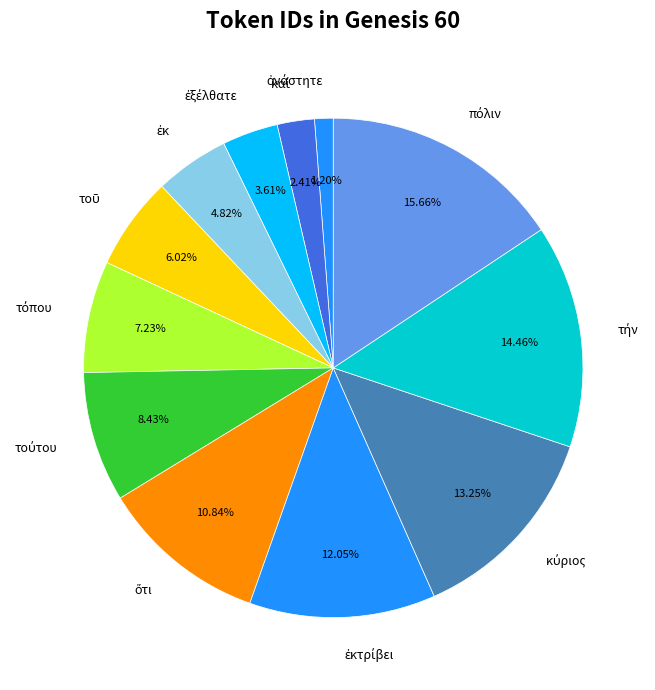

Is there any slice that represents more than half of the pie?

No